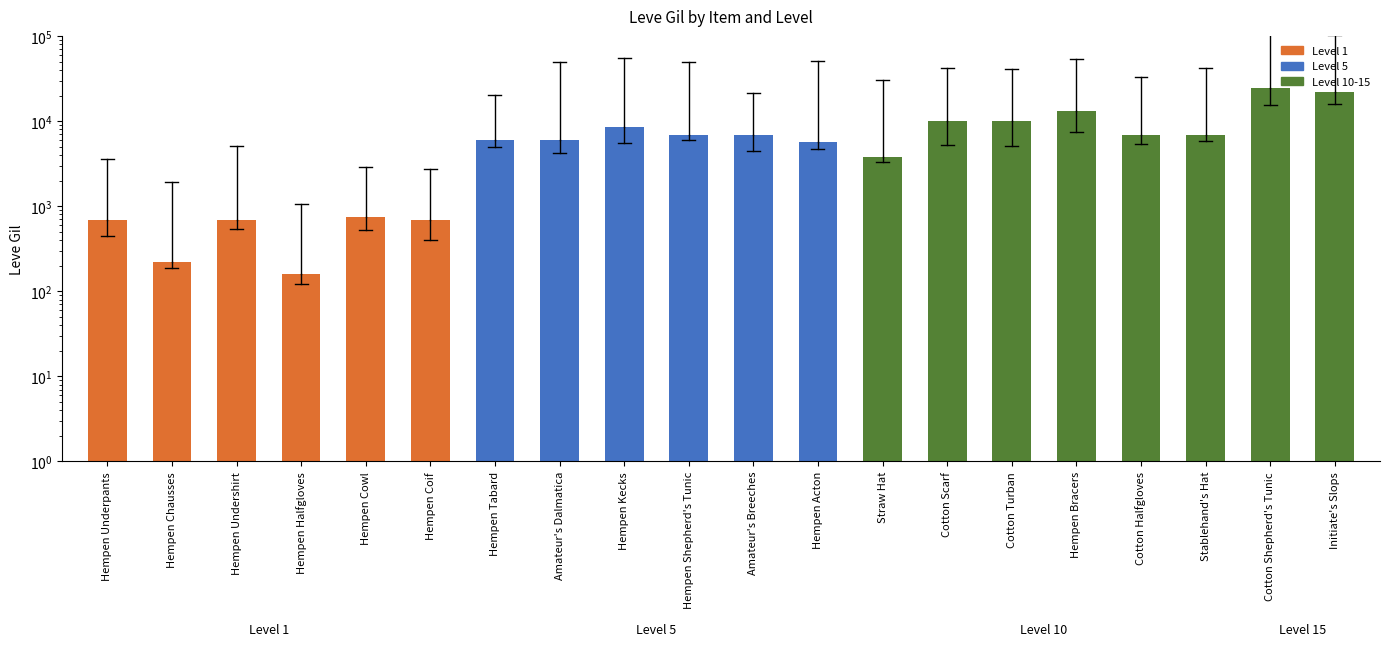

Reading left to right, extract all data points from this chart.

Hempen Underpants=690	Hempen Chausses=220	Hempen Undershirt=690	Hempen Halfgloves=160	Hempen Cowl=740	Hempen Coif=690	Hempen Tabard=6030	Amateur's Dalmatica=6030	Hempen Kecks=8460	Hempen Shepherd's Tunic=6840	Amateur's Breeches=6840	Hempen Acton=5730	Straw Hat=3780	Cotton Scarf=9990	Cotton Turban=9990	Hempen Bracers=13090	Cotton Halfgloves=6880	Stablehand's Hat=6880	Cotton Shepherd's Tunic=24790	Initiate's Slops=21850